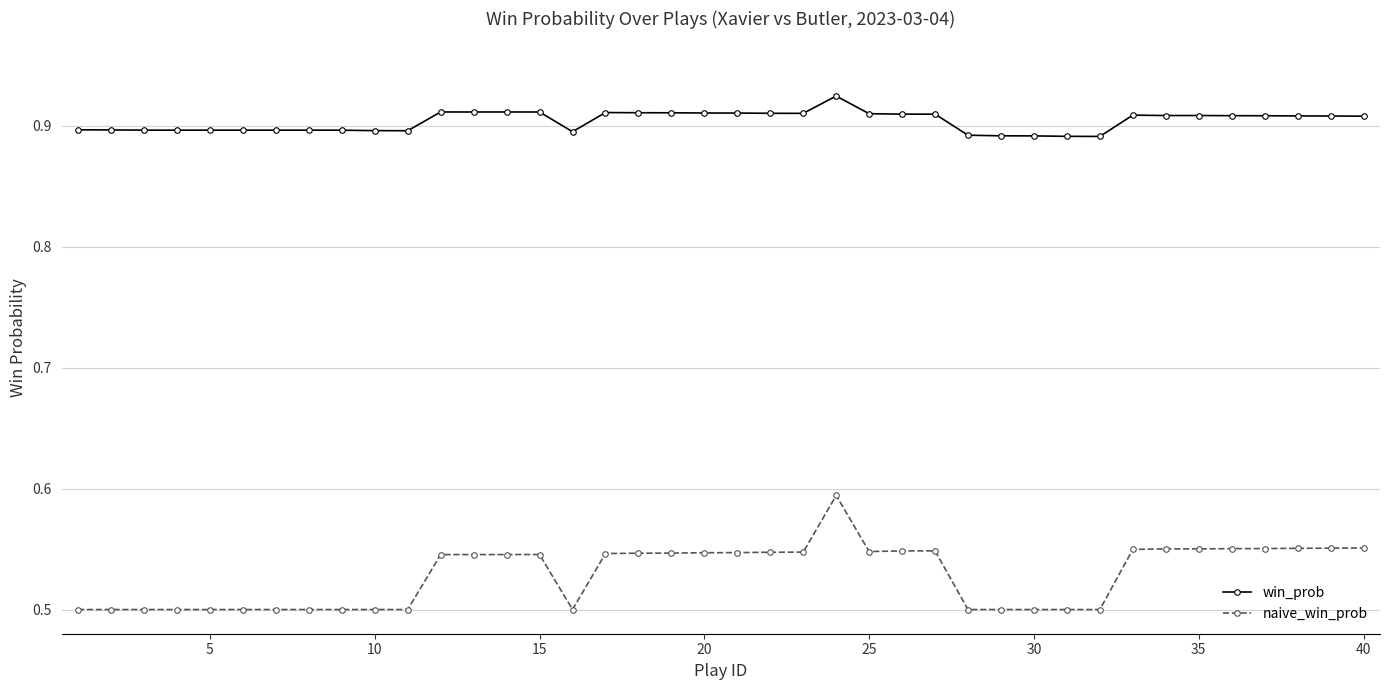

What are all the series names shown in the legend?

win_prob, naive_win_prob